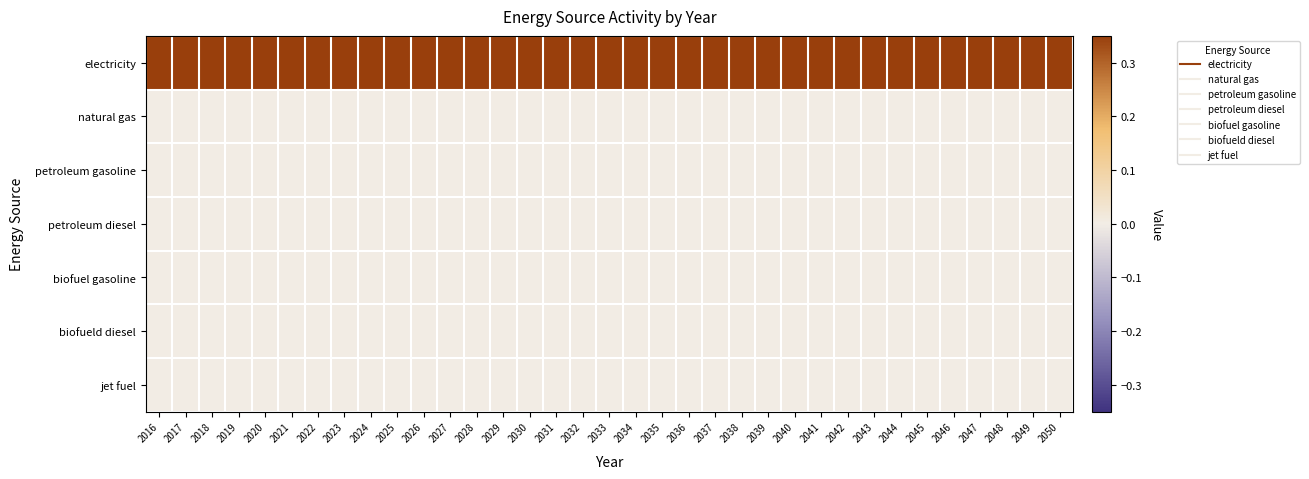

Rank the series by their maximum value, from lowest to highest.

natural gas, petroleum gasoline, petroleum diesel, biofuel gasoline, biofueld diesel, jet fuel, electricity